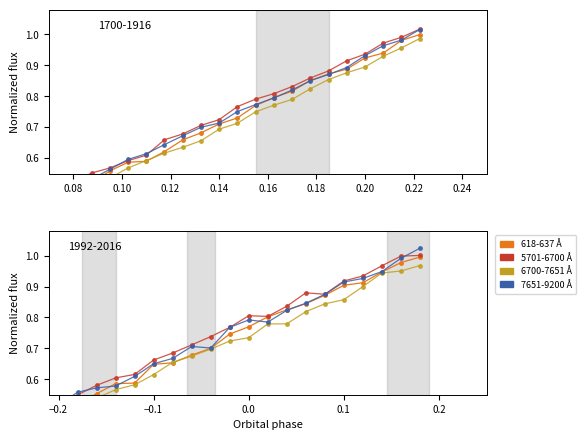

The 7651-9200 Å series shows 0.8 at 11. True or false?

True